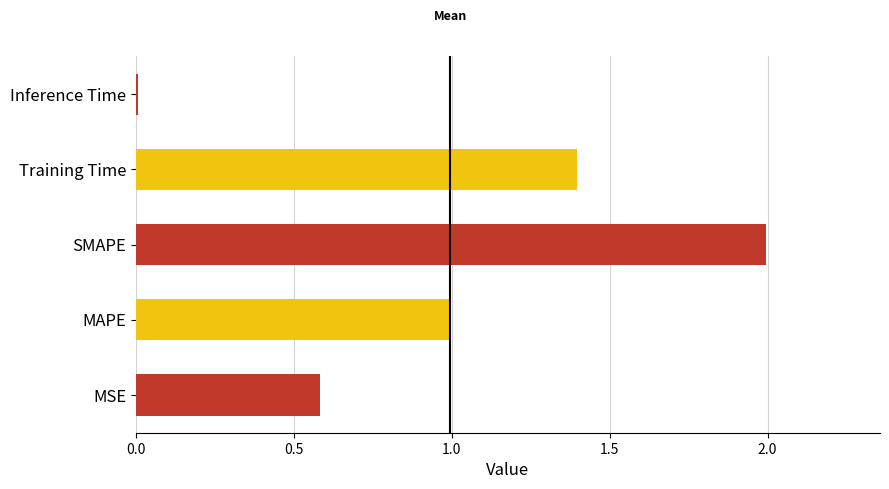

Count the number of data series in this chart.

1